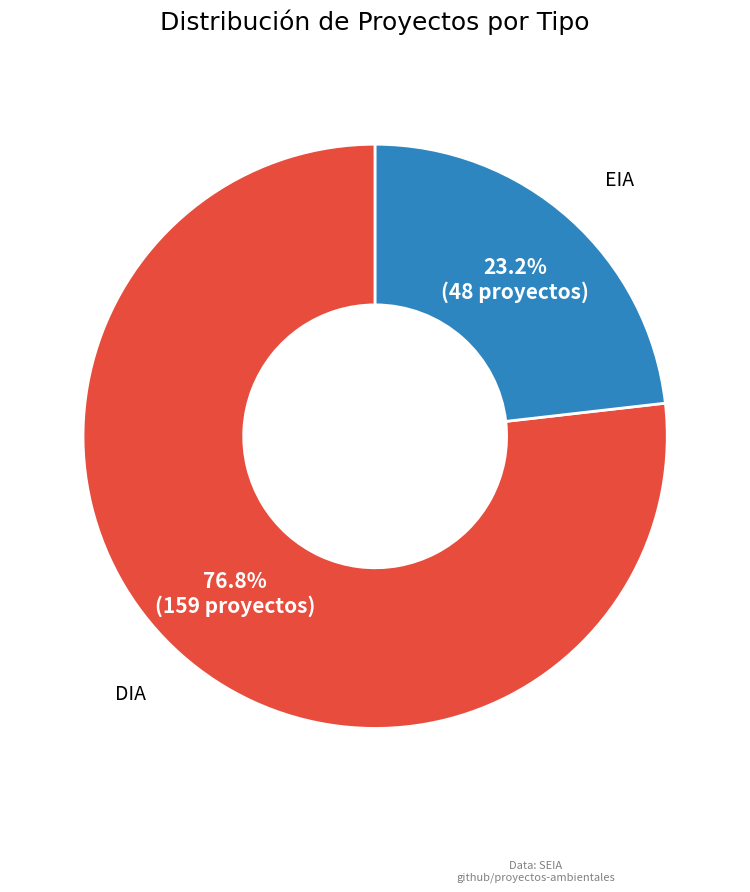

How many slices are in this pie chart?

2